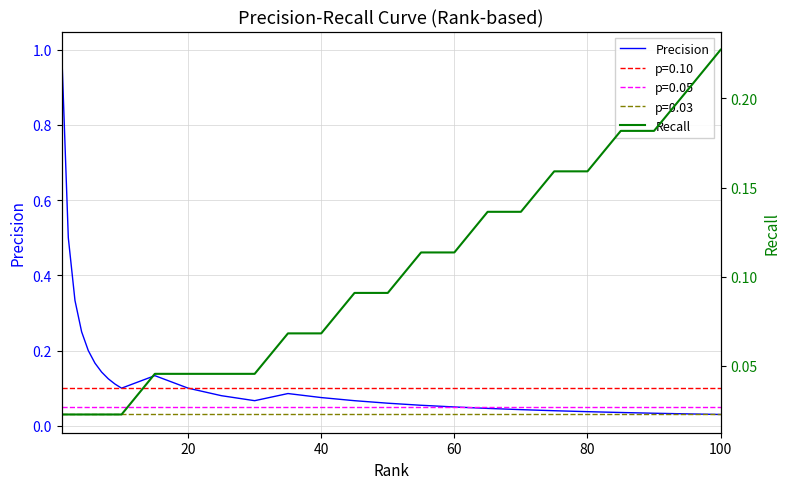

How many lines are shown in the chart?

2